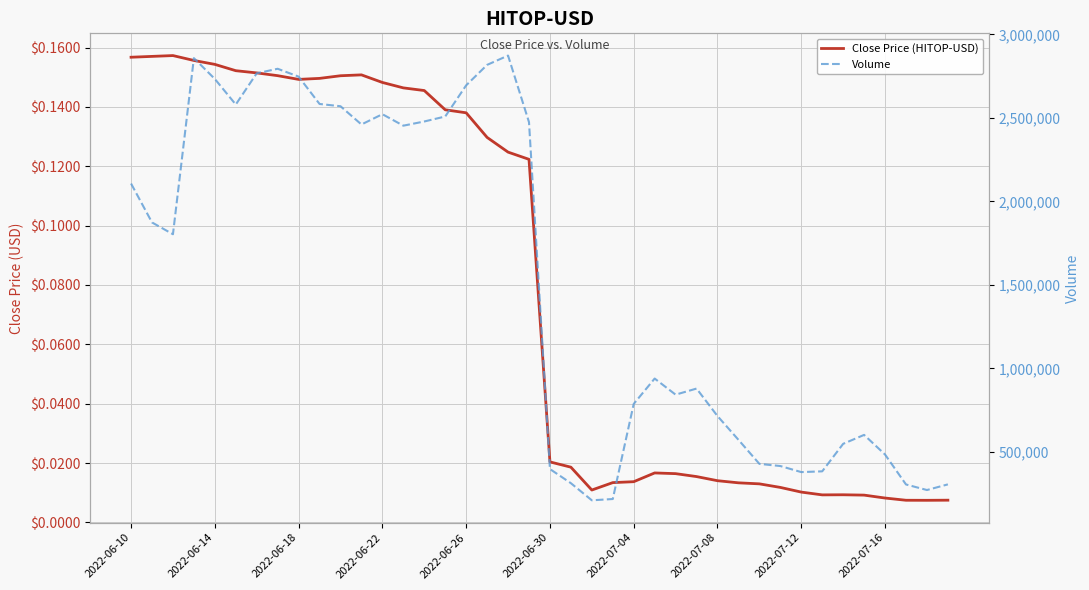

What is the spread (max minus min) of values at 25?

938706.0